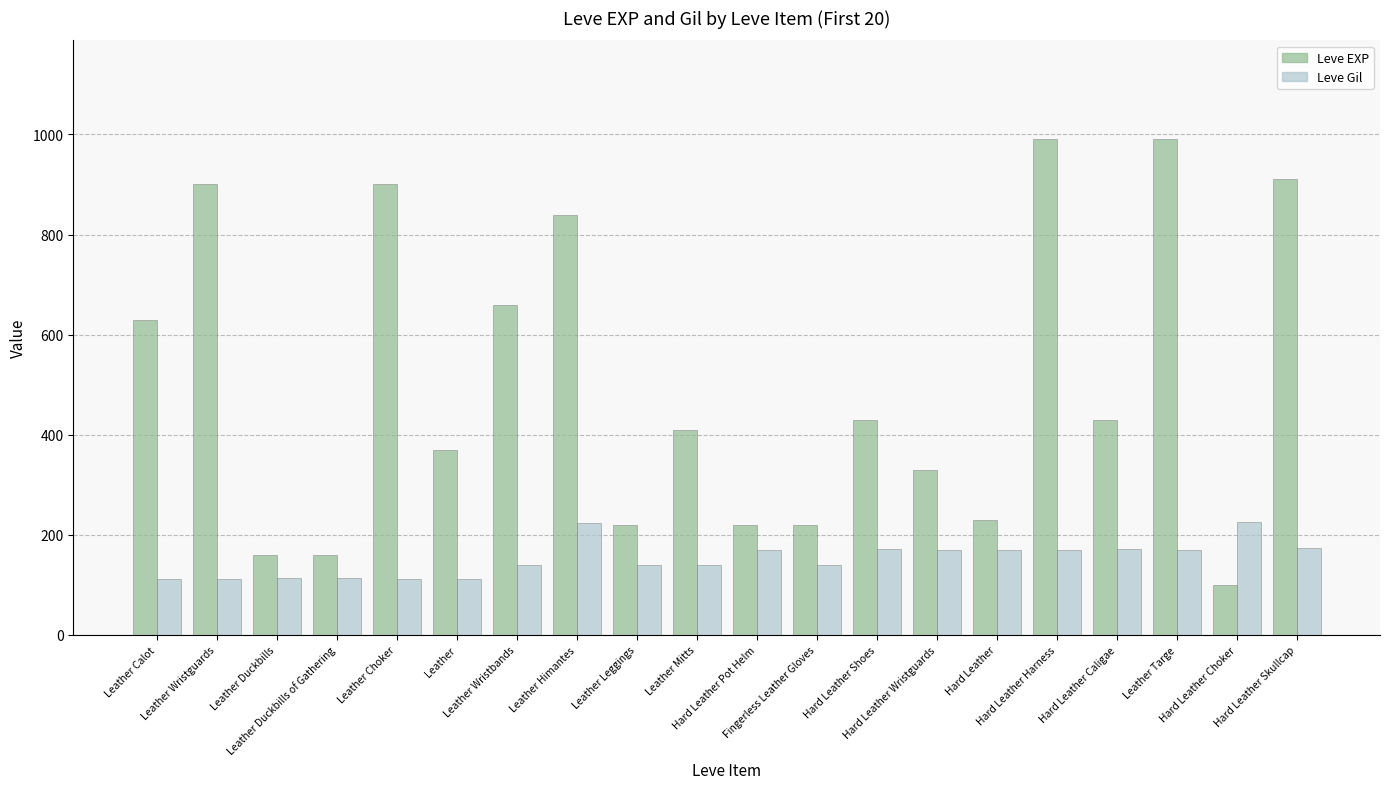

What position from the right is Leather Leggings?

12